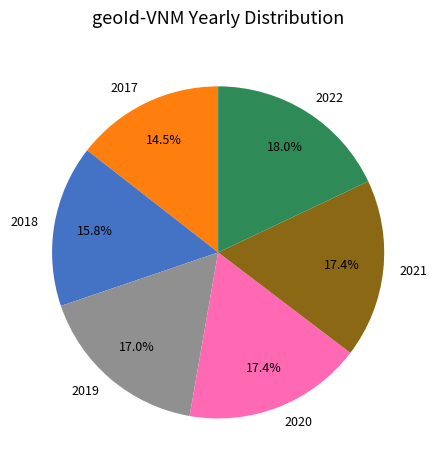

To the nearest percent, what percentage of the pie is 2020?

17%